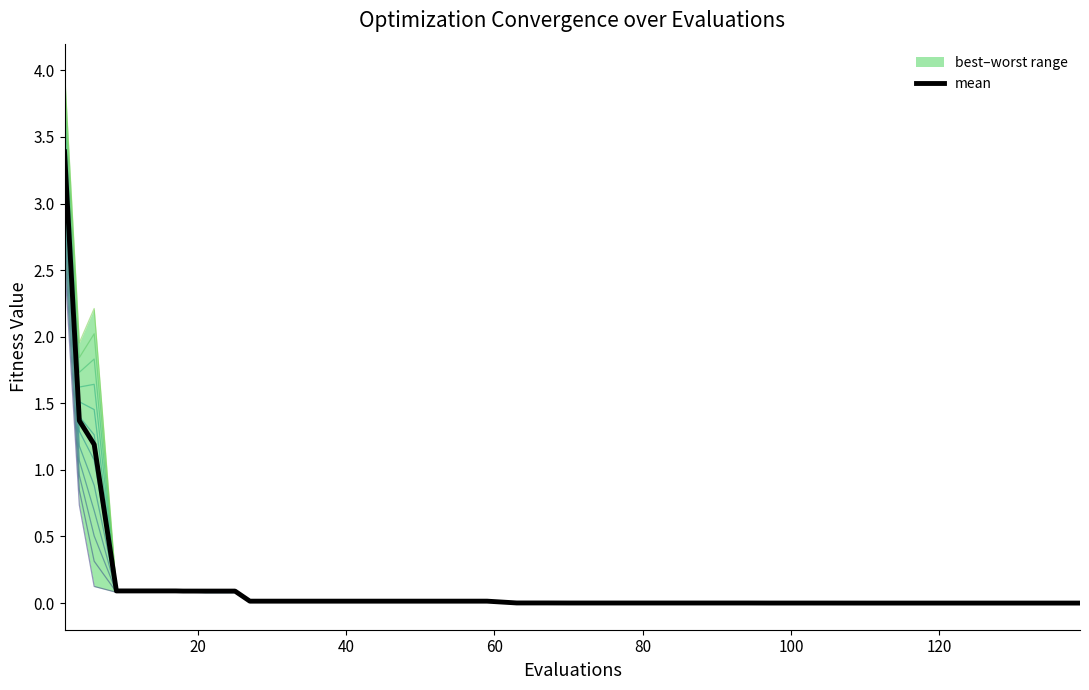

What is the difference between the values at 140 and 11?

0.1